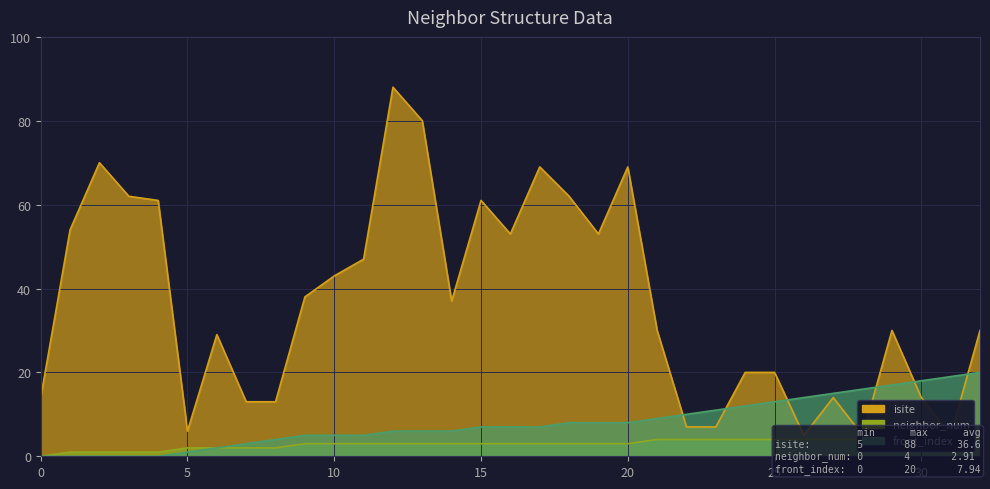

Rank the categories by neighbor_num value from highest to lowest.

21, 22, 23, 24, 25, 26, 27, 28, 29, 30, 31, 32, 9, 10, 11, 12, 13, 14, 15, 16, 17, 18, 19, 20, 5, 6, 7, 8, 1, 2, 3, 4, 0